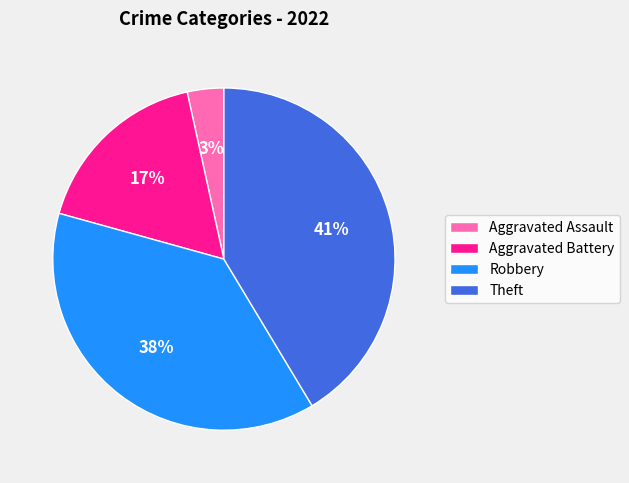

To the nearest percent, what percentage of the pie is Theft?

41%